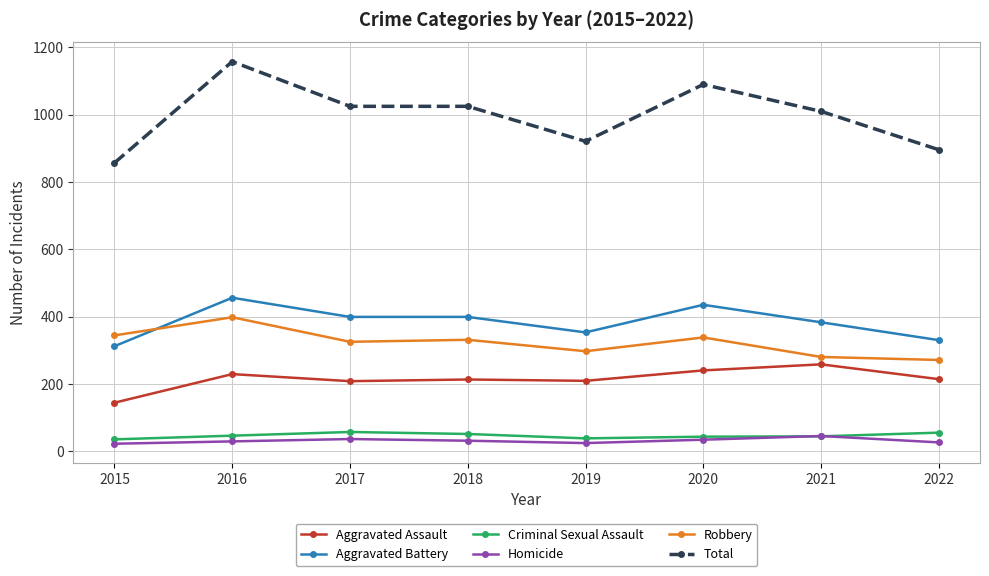

What is the spread (max minus min) of values at 2018?

994